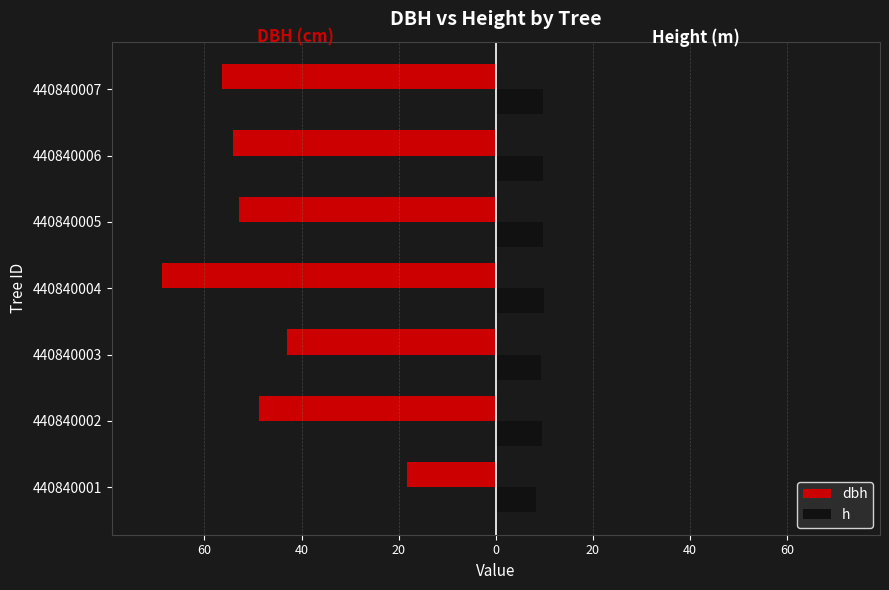

What are all the series names shown in the legend?

dbh, h